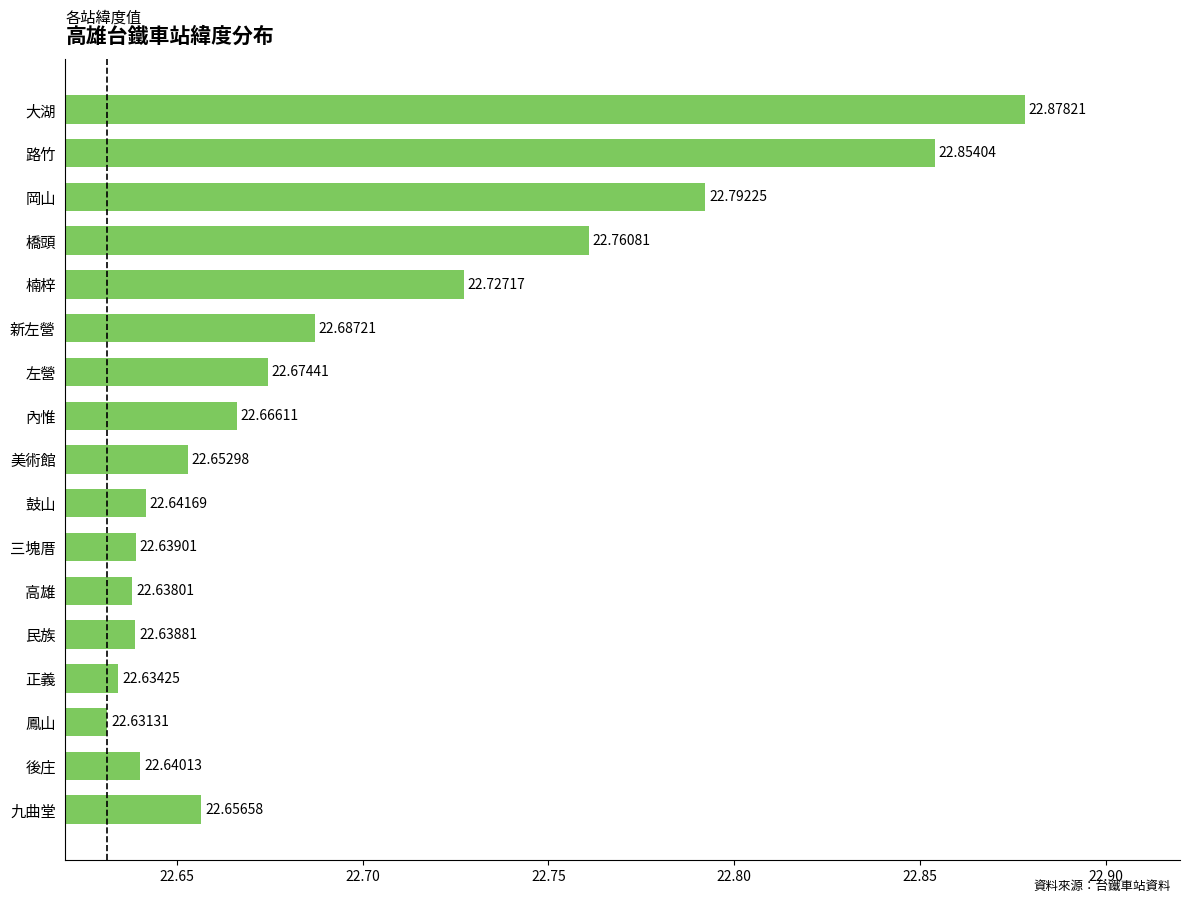

How many data points does each series have?

17